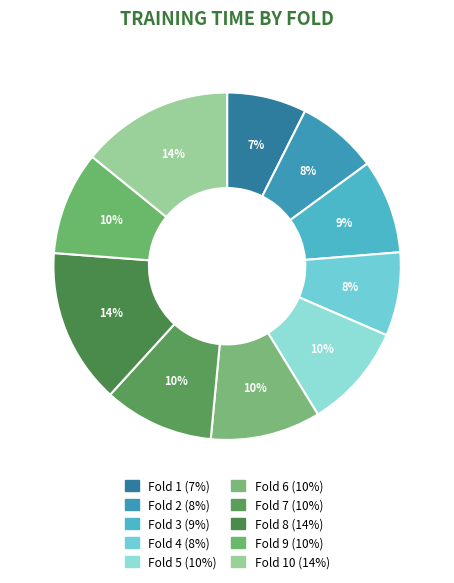

Which slice is the largest?

Fold 8